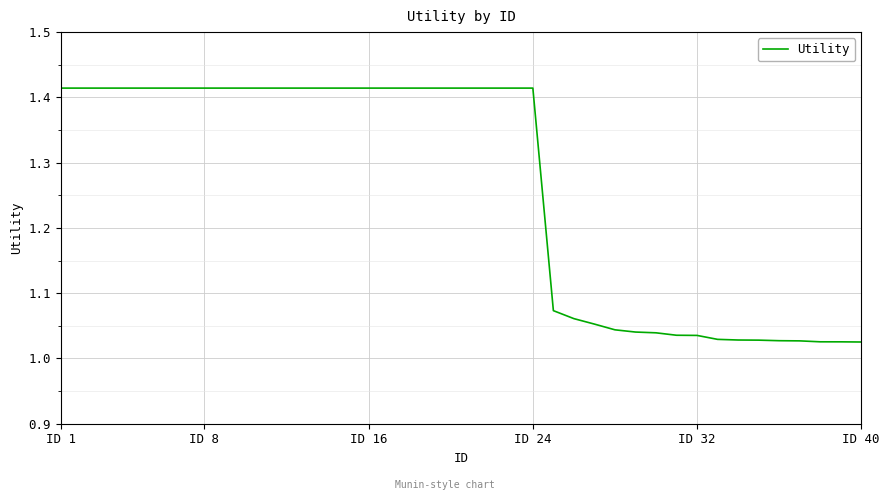

What is the difference between the maximum and minimum values?

0.4